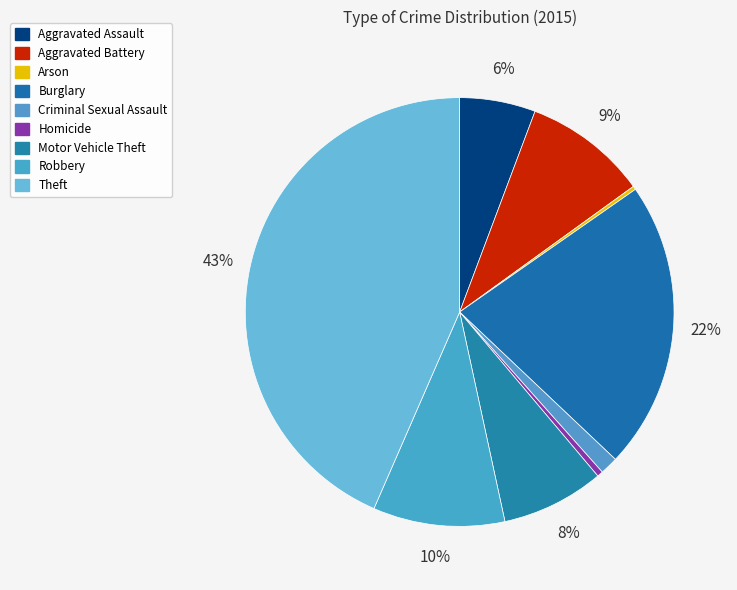

How many segments does this pie chart have?

9